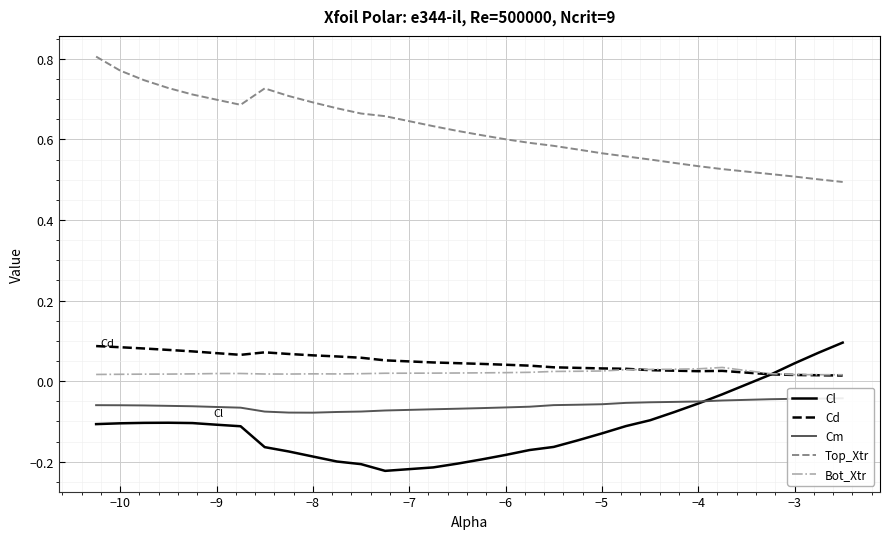

Which series has the widest spread of values?

Cl